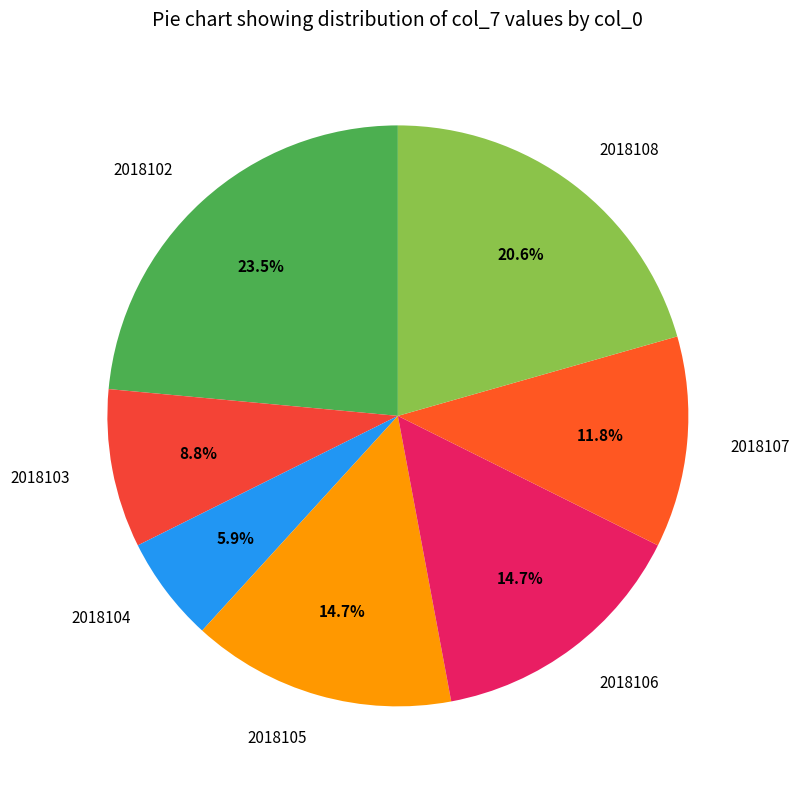

Approximately how many times larger is the value at 2018102 compared to 2018107?

2.0